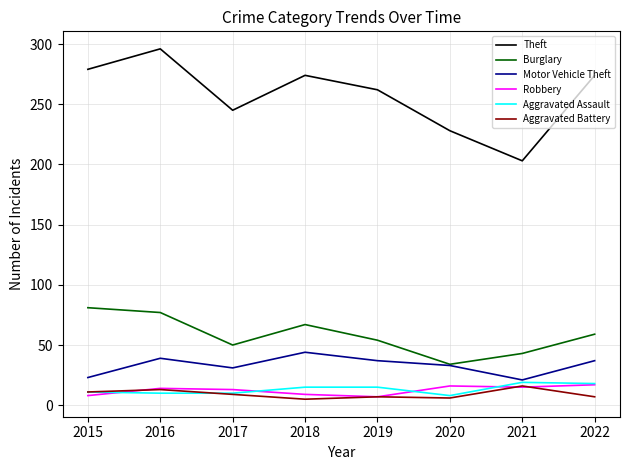

Which series changed the most between 2016 and 2021?

Theft